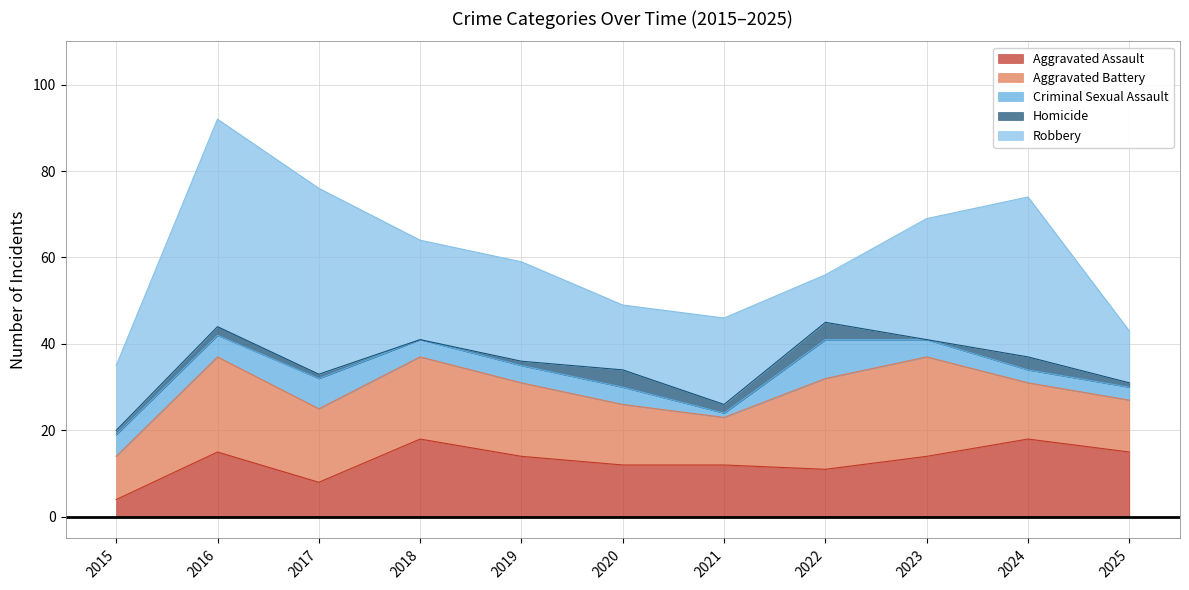

What are all the series names shown in the legend?

Aggravated Assault, Aggravated Battery, Criminal Sexual Assault, Homicide, Robbery